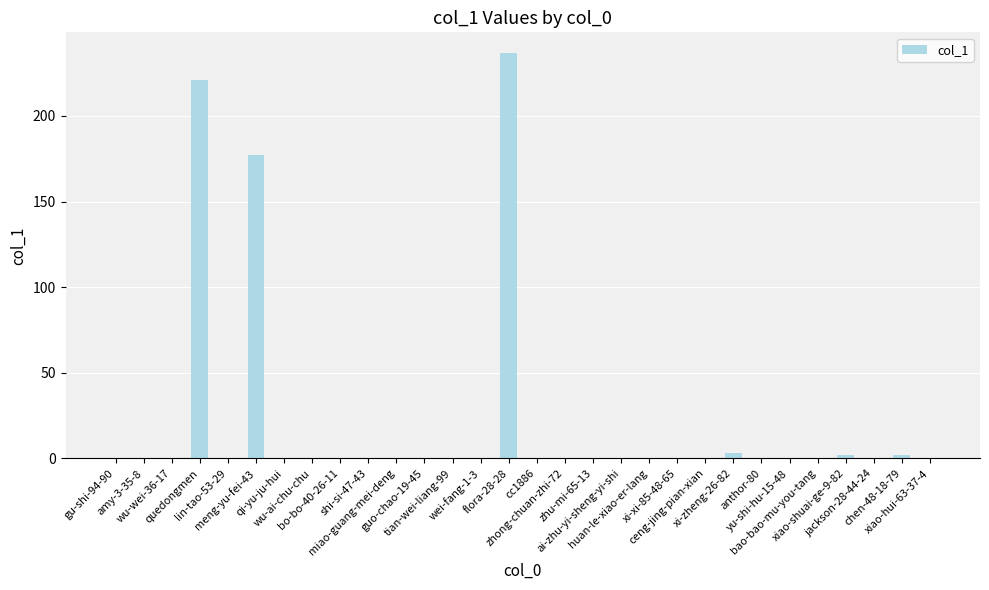

Where is the data nearest to the value 118?

meng-yu-fei-43